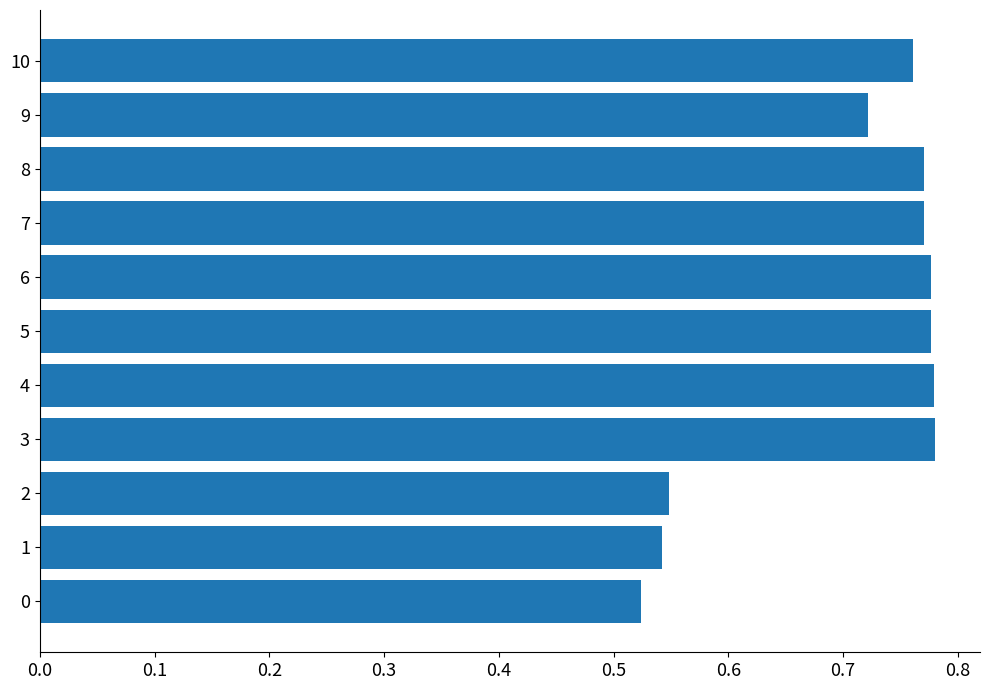

What is the sum of all values?

7.7